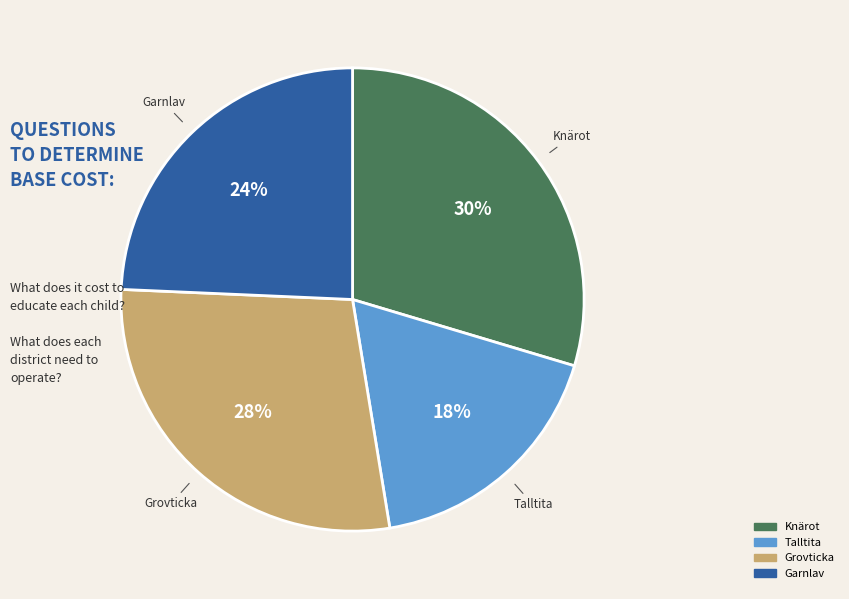

True or false: Grovticka accounts for 28% of the total.

True